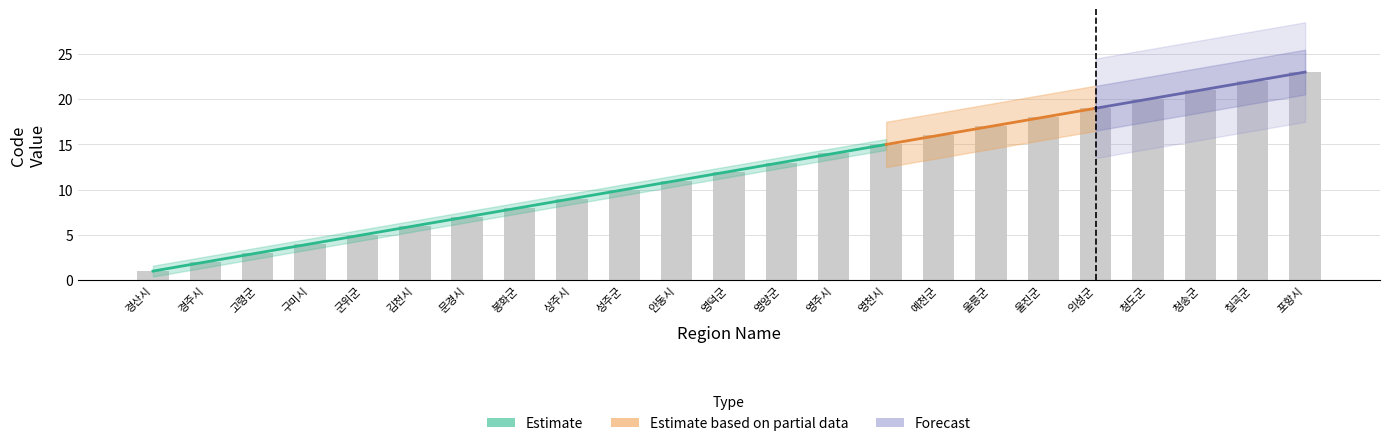

What position from the left is 경주시?

2